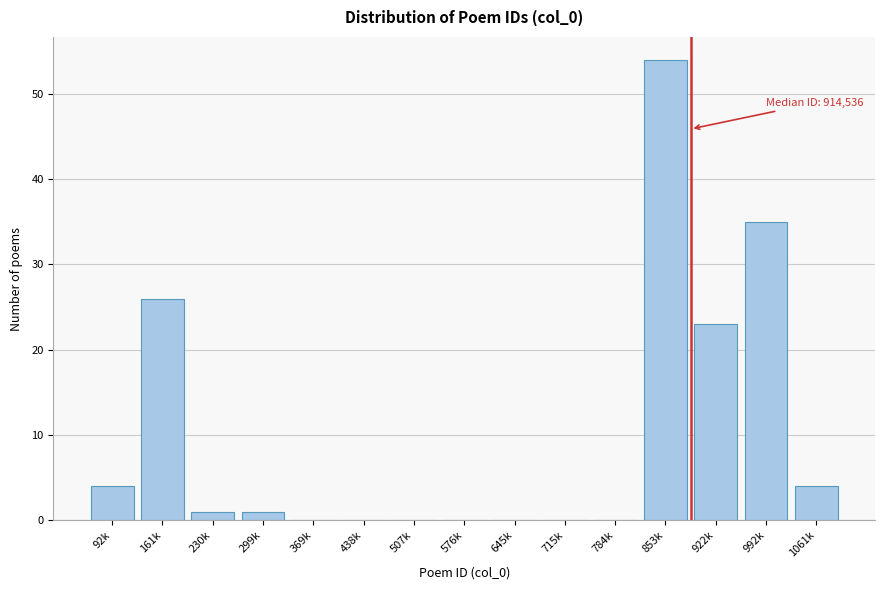

Reading left to right, extract all data points from this chart.

92k=4	161k=26	230k=1	299k=1	369k=0	438k=0	507k=0	576k=0	645k=0	715k=0	784k=0	853k=54	922k=23	992k=35	1061k=4